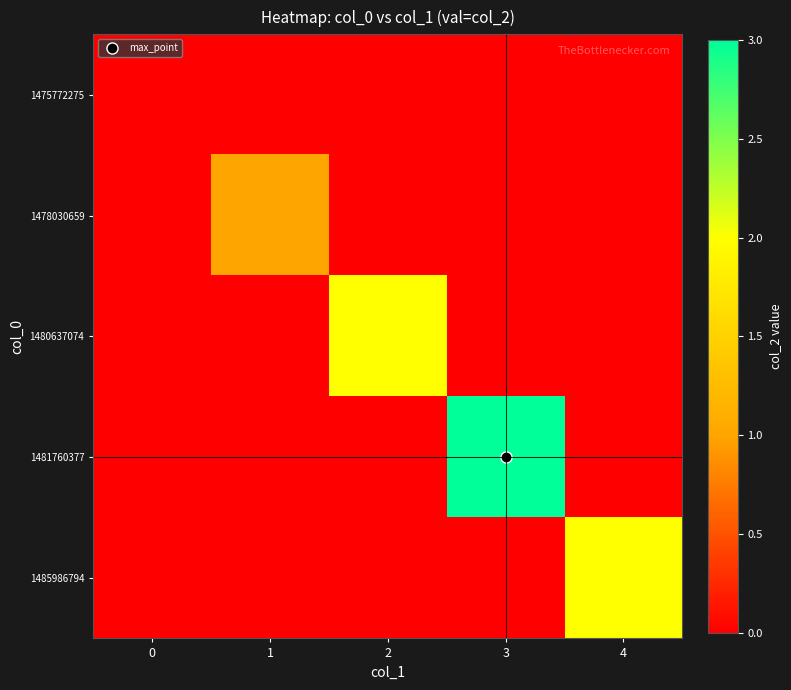

Reading left to right, what are all the values shown in this chart?

1475772275: 0=0	1=0	2=0	3=0	4=0
1478030659: 0=0	1=1	2=0	3=0	4=0
1480637074: 0=0	1=0	2=2	3=0	4=0
1481760377: 0=0	1=0	2=0	3=3	4=0
1485986794: 0=0	1=0	2=0	3=0	4=2